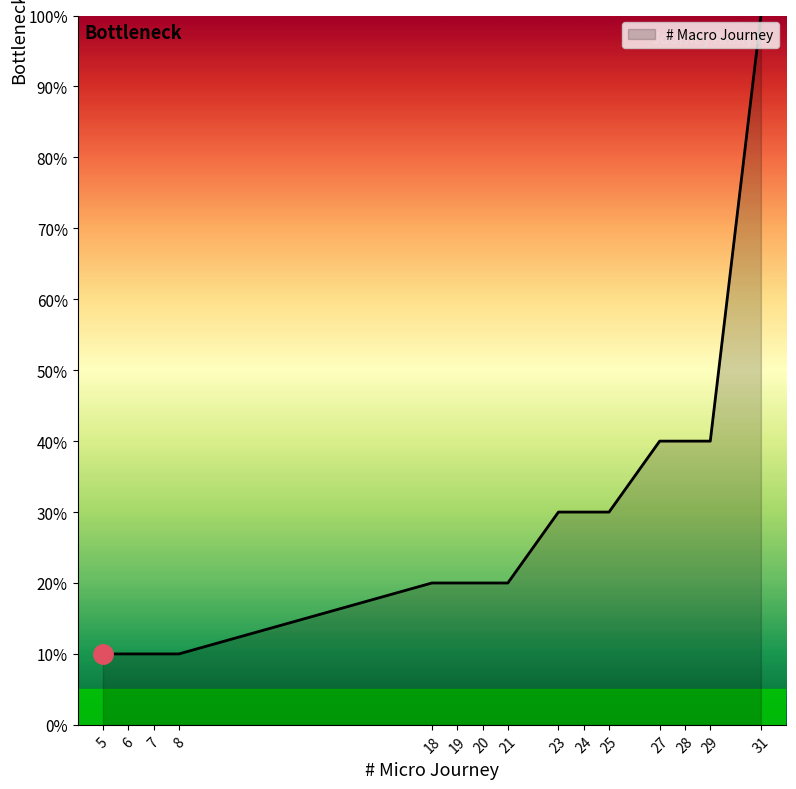

What is the smallest value displayed?

10